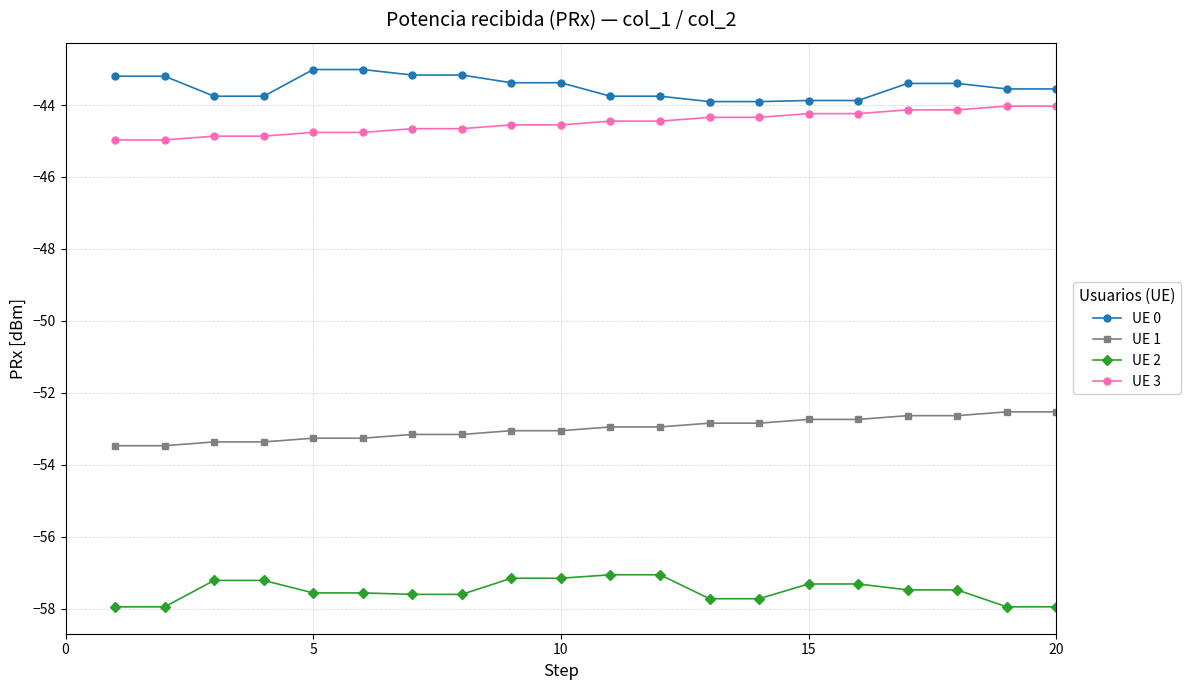

True or false: UE 1 and UE 0 intersect in this chart.

False